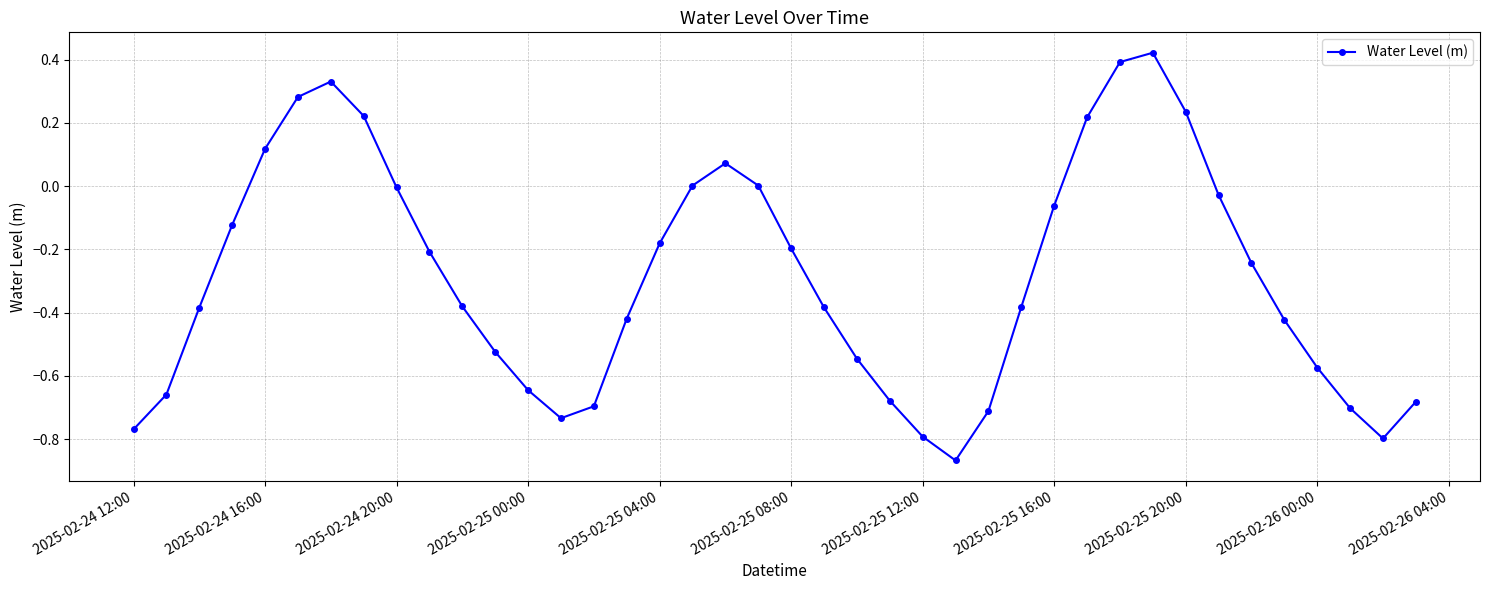

What is the difference between the maximum and second lowest values?

1.2